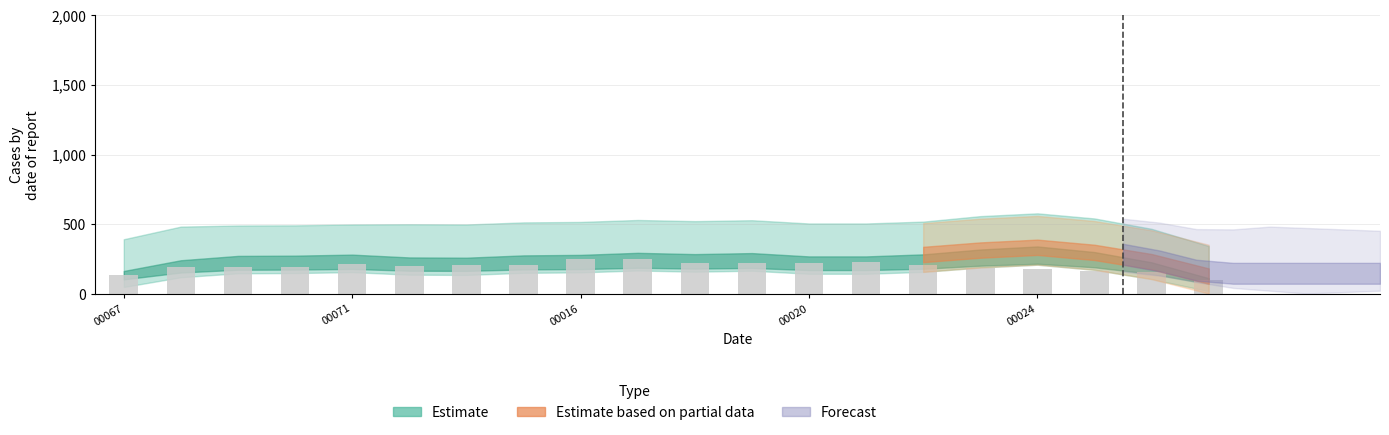

What is the average value?

196.9